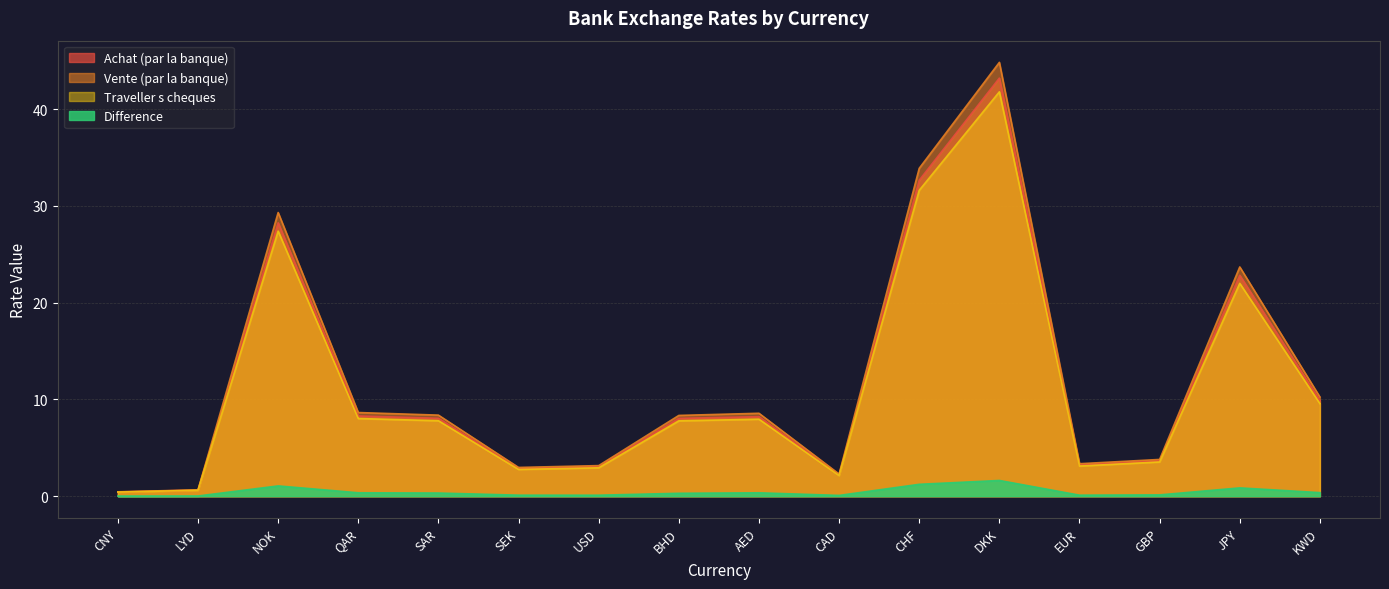

At which category does Achat (par la banque) reach its first local valley?

SEK